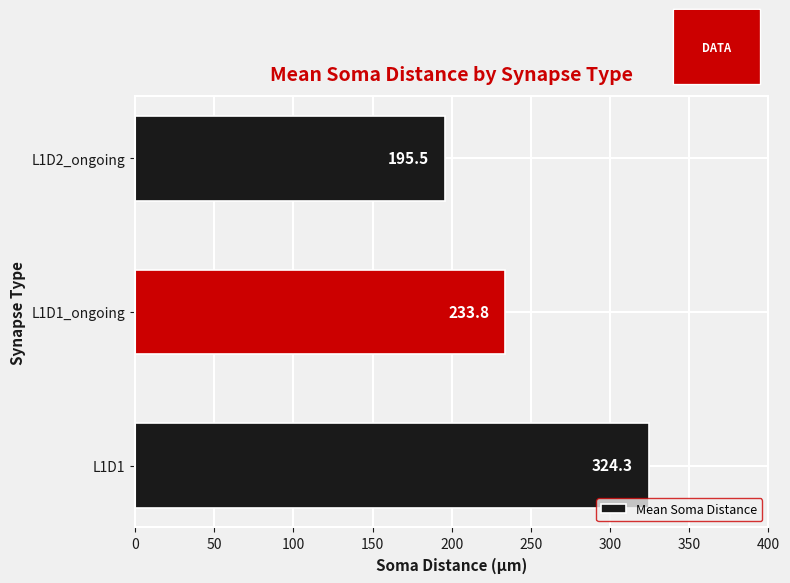

How many data points are less than 233?

1